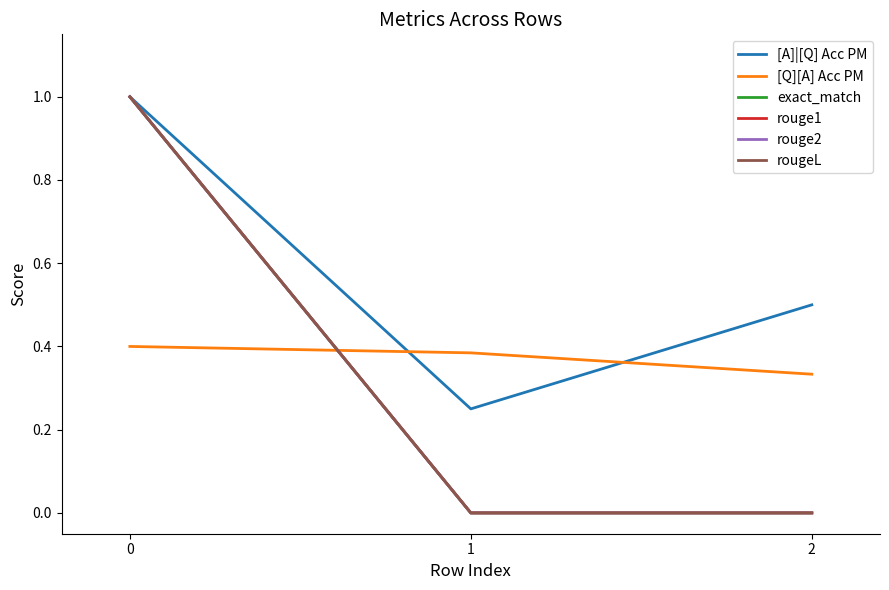

Is the value of rouge1 at 1 greater than the value of exact_match at 0?

No